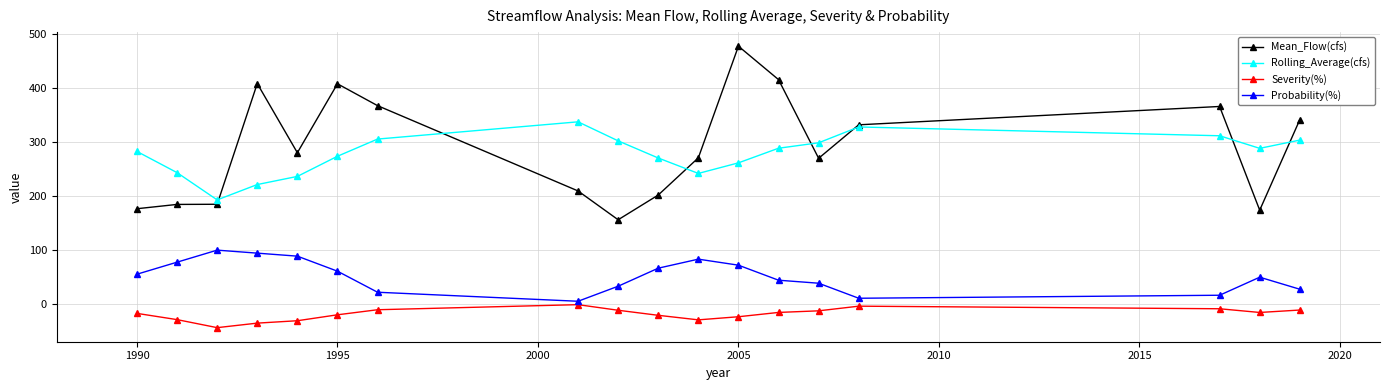

Does the chart have visible grid lines?

Yes